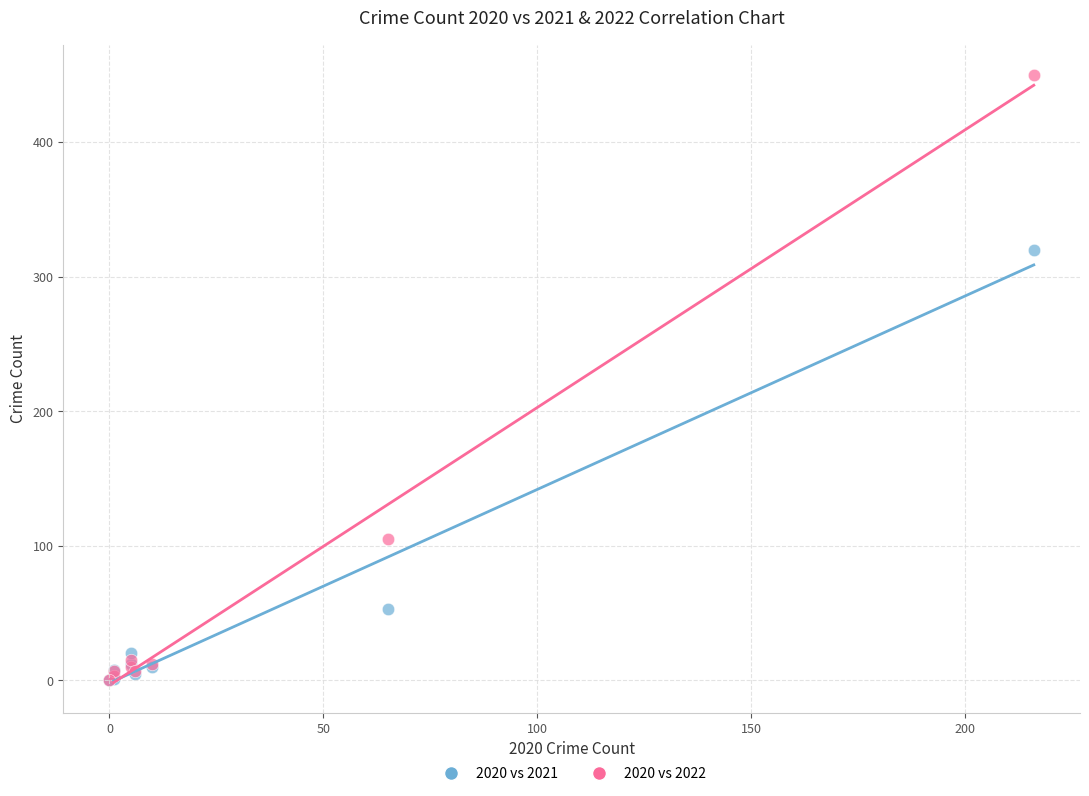

Across all series, what Y value is closest to 225?

320